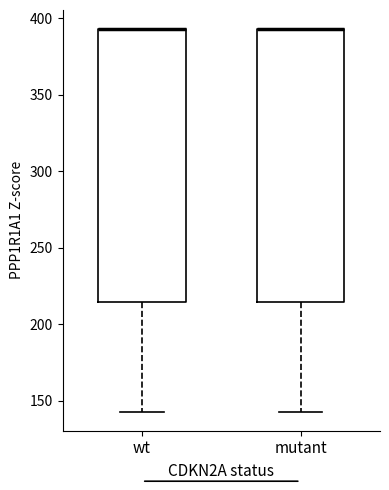

Where does the lower whisker of the box for wt end on the y-axis? The values are not printed on the chart, so give them approximately, as read against the axis.

145